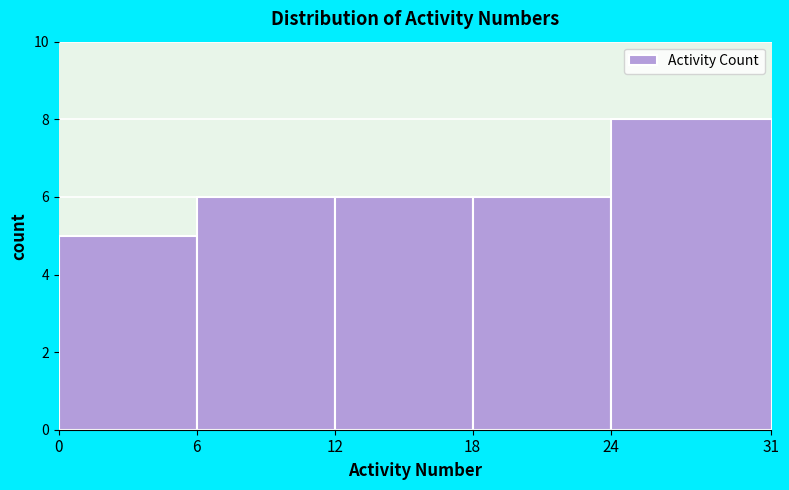

Reading left to right, transcribe this chart: for each bar, give the range it covers on the x-axis and its height. The values are not printed on the chart, so give them approximately, as read against the axis.

0 to 6: 5
6 to 12: 6
12 to 18: 6
18 to 24: 6
24 to 31: 8